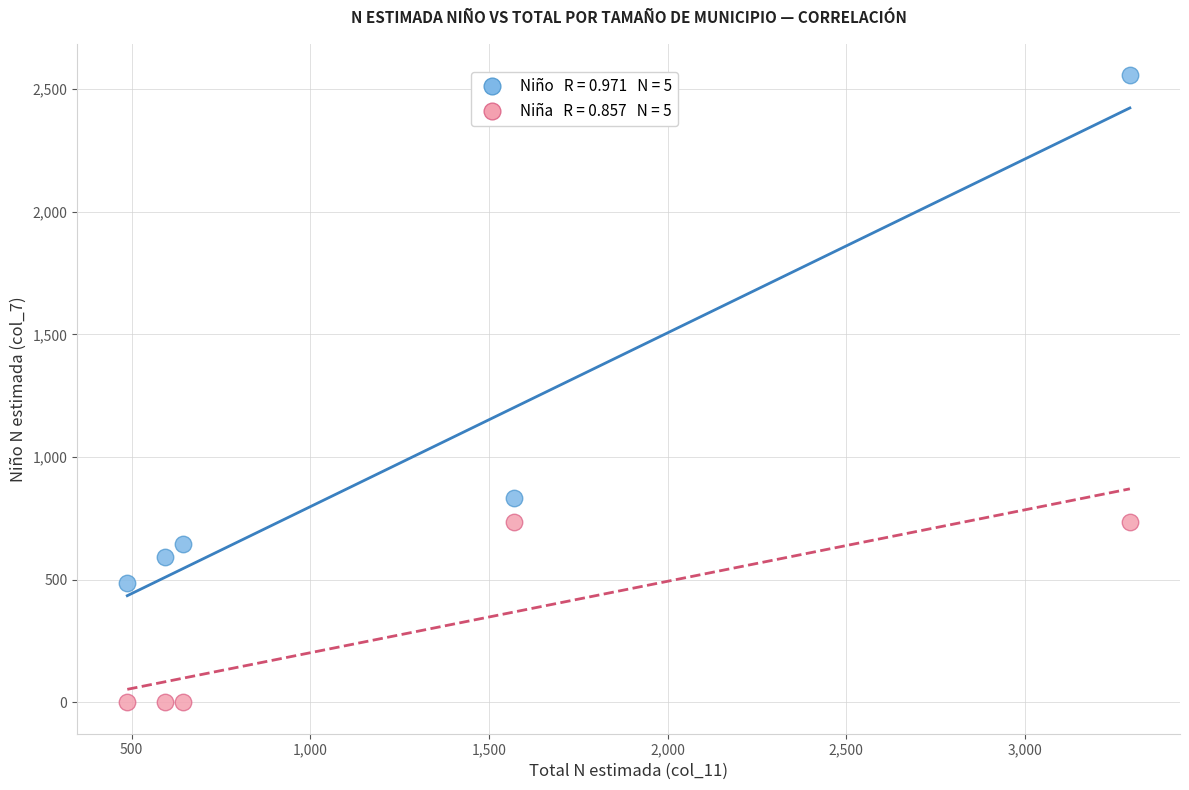

Across all data points, what is the range of Y values (max minus min)?

2557